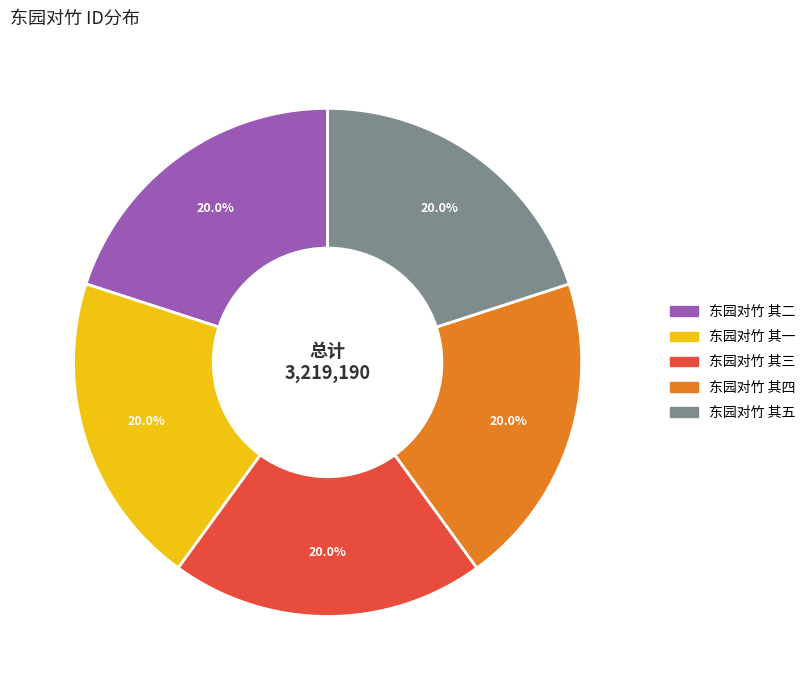

How many slices are in this pie chart?

5